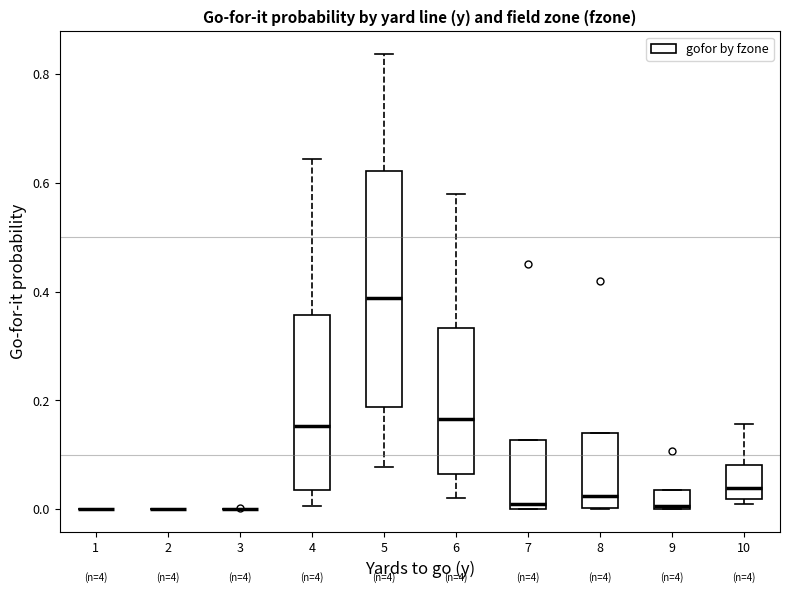

Comparing the boxes themselves (not the whiskers), which one is the tallest?

5